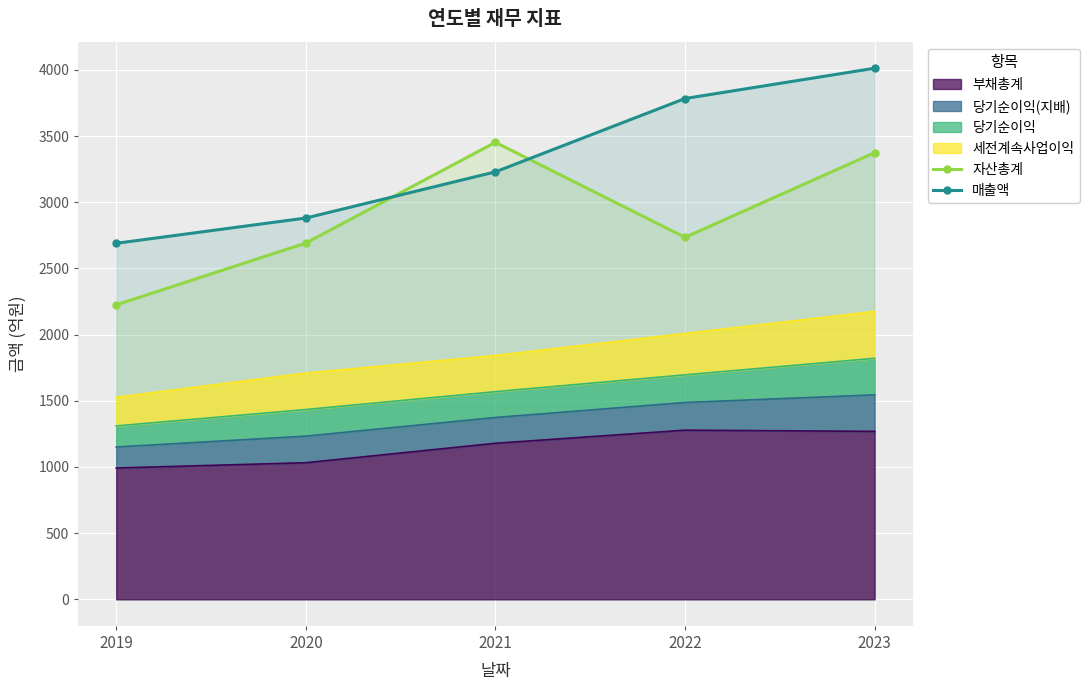

Rank the series at 2022 from lowest to highest value.

자산총계, 매출액